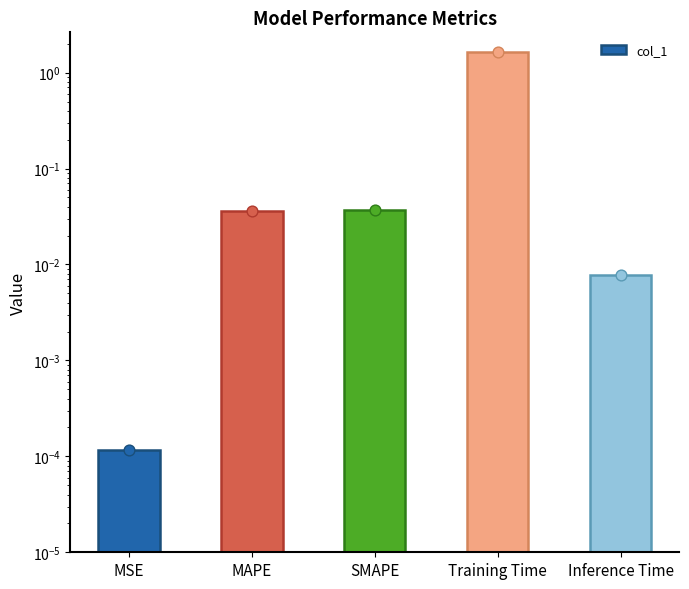

What is the change in value from SMAPE to Training Time?

+1.6